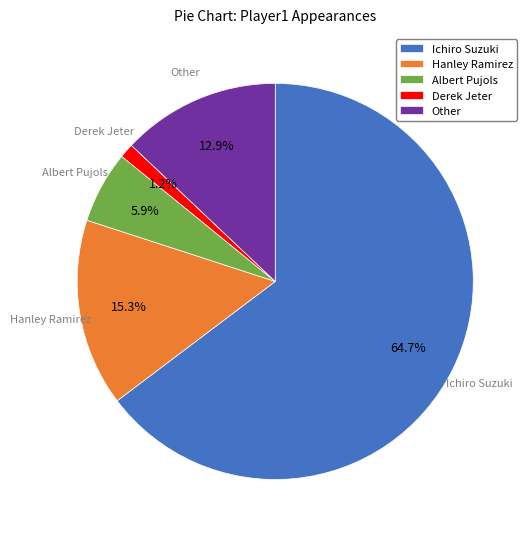

Which slice is the smallest?

Derek Jeter